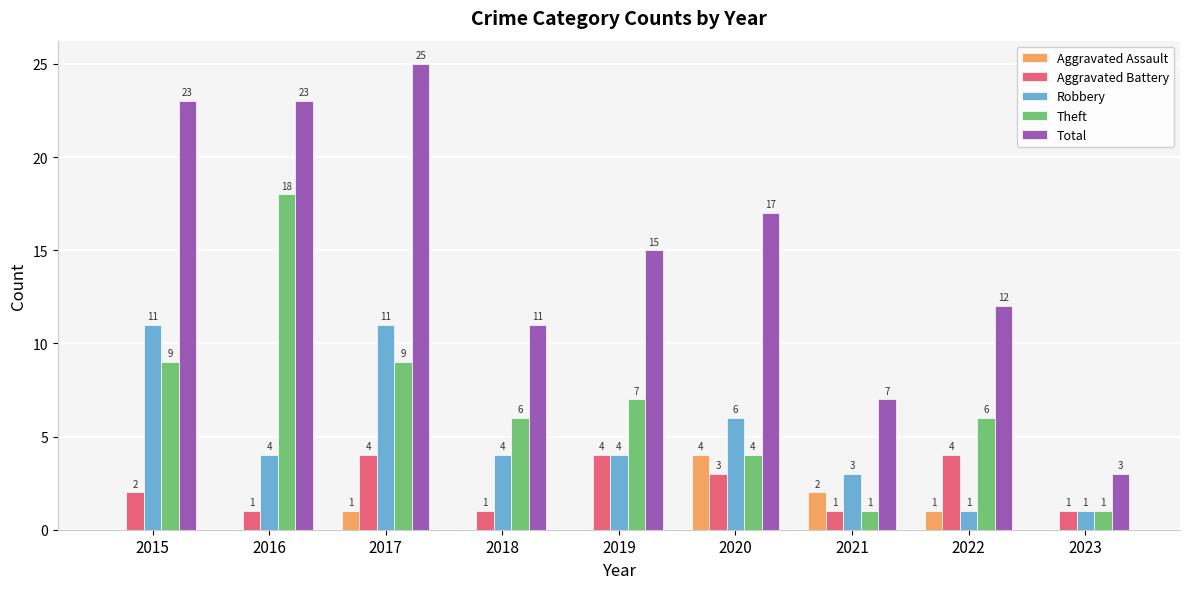

Which series has the widest spread of values?

Total